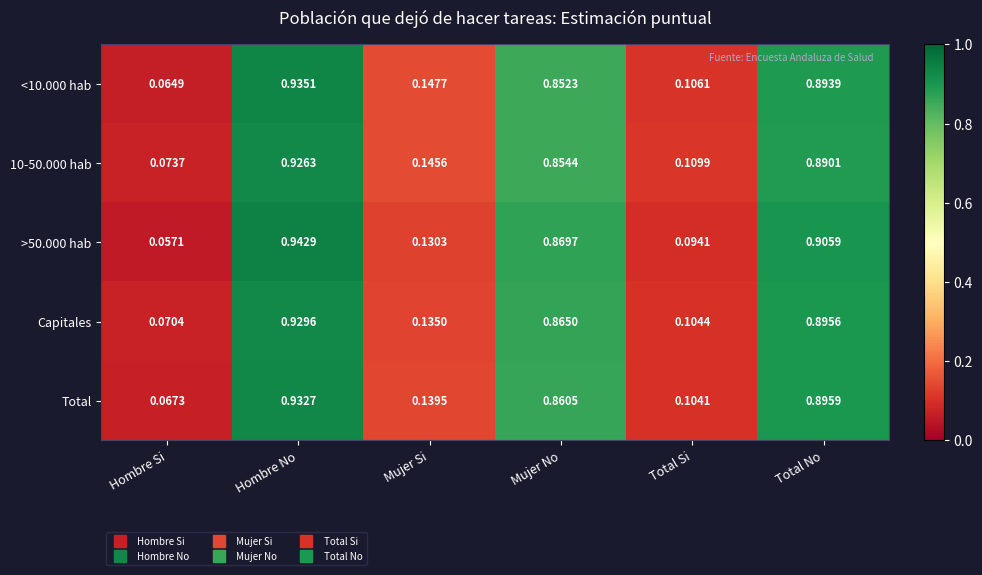

Which category has the highest value in the <10.000 hab series?

Hombre No